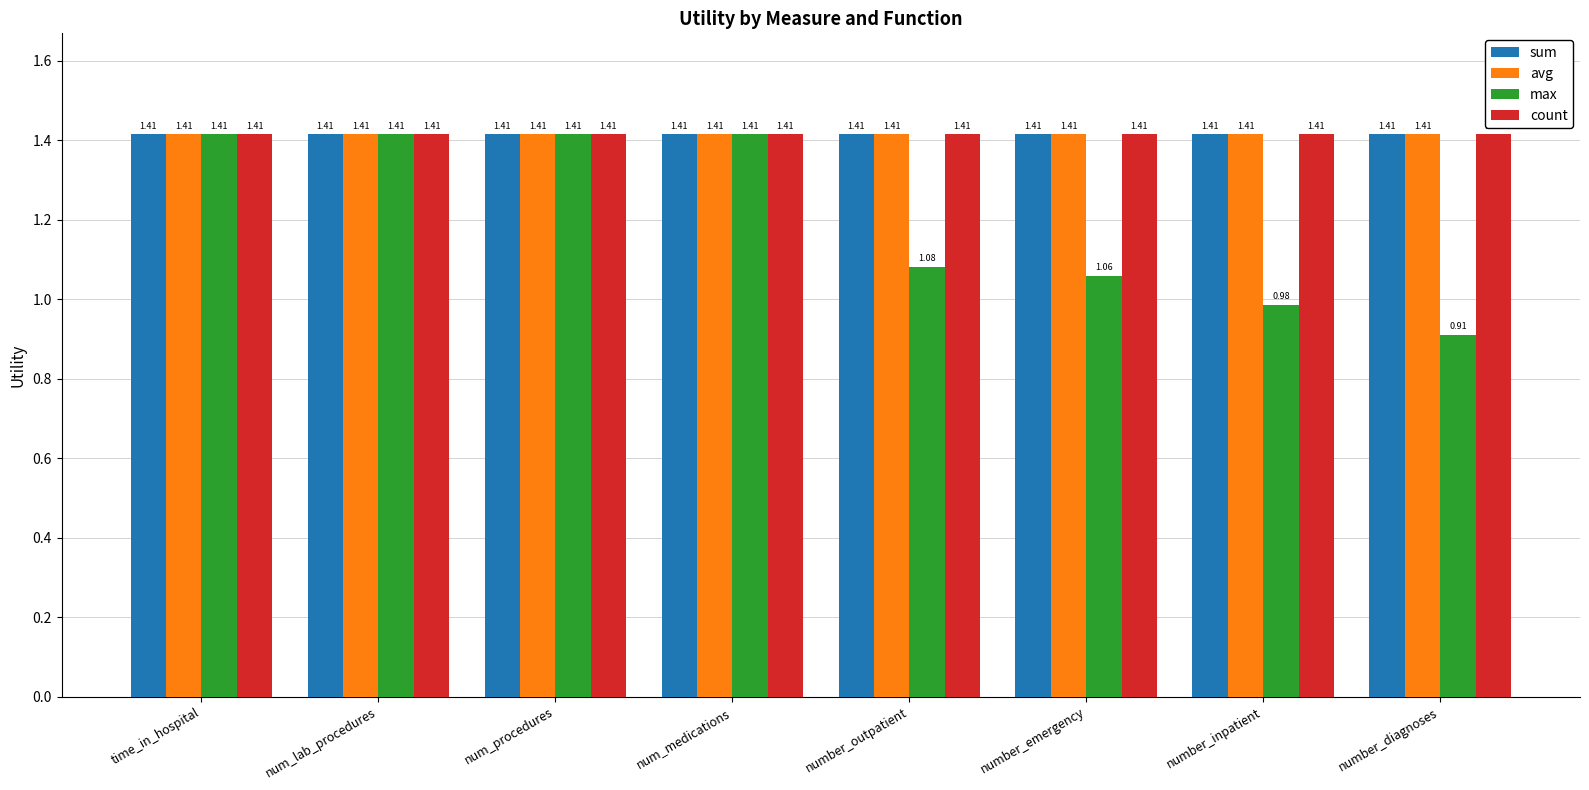

What is the sum of all count values?

11.3